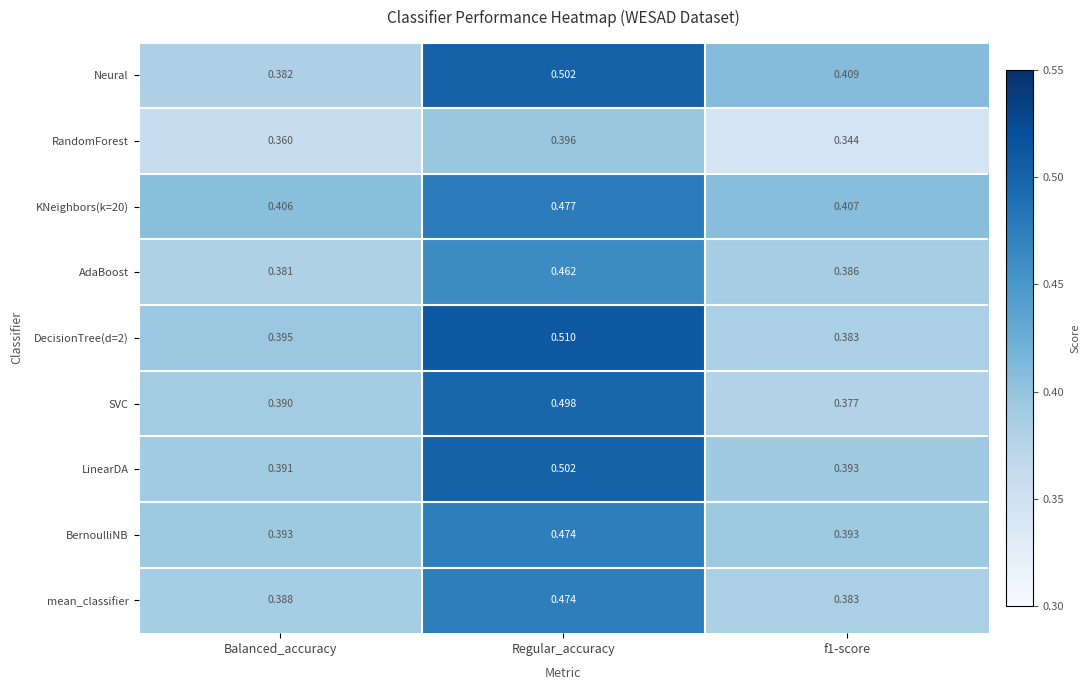

Which category has the lowest value in the LinearDA series?

Balanced_accuracy